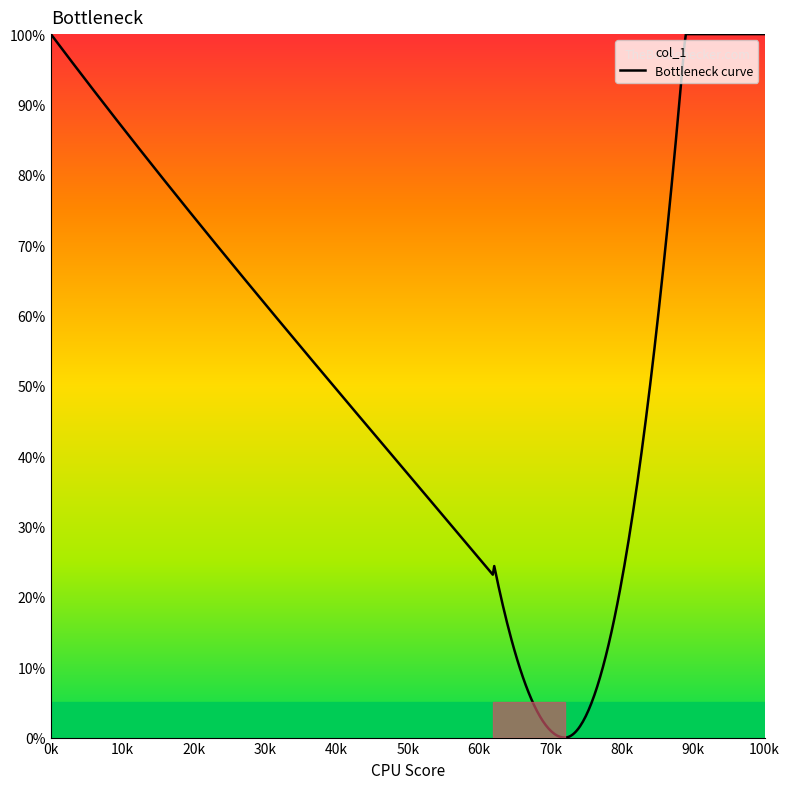

What is the maximum value shown in the chart?

100.0